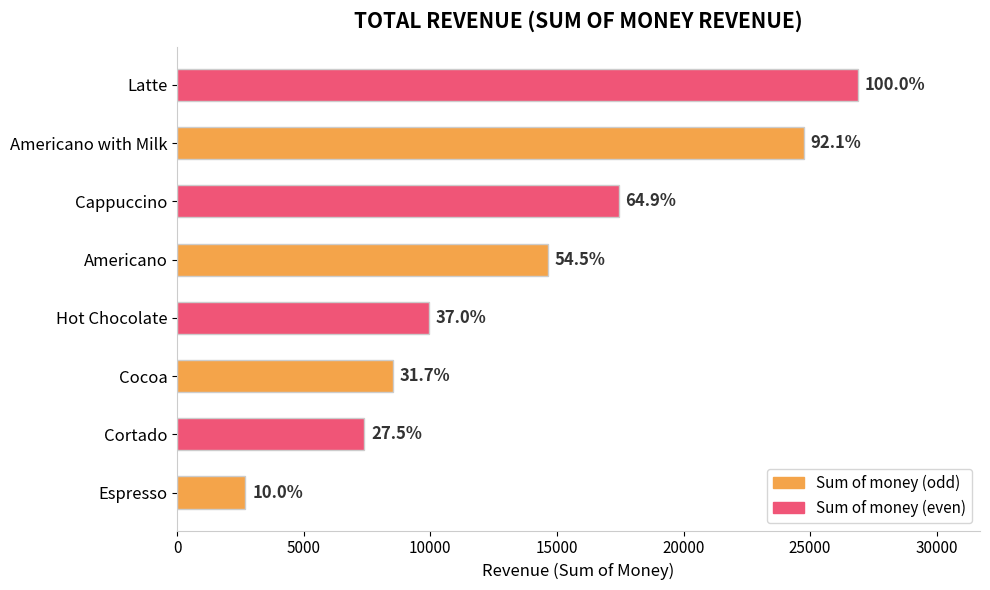

Are the bars grouped side by side (vs. stacked)?

No